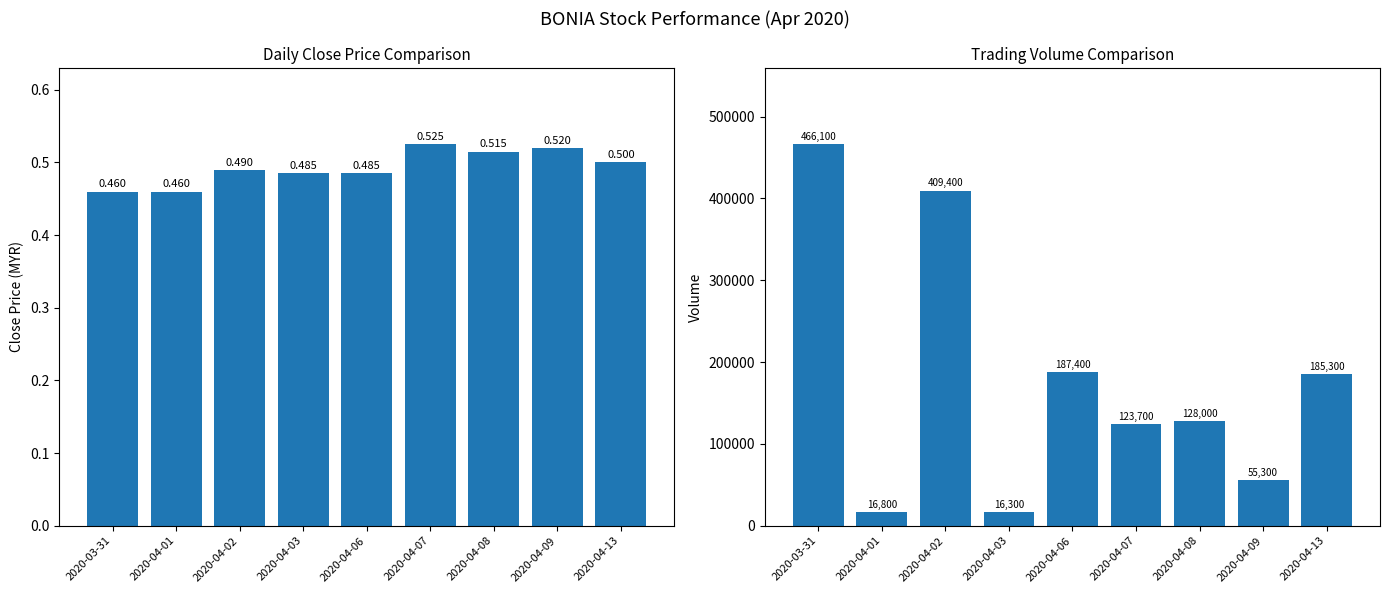

What is the minimum value for close?

0.5